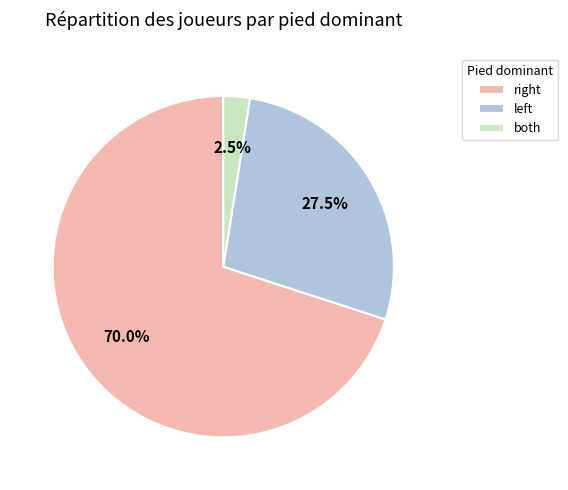

Rank the categories by value from lowest to highest.

both, left, right